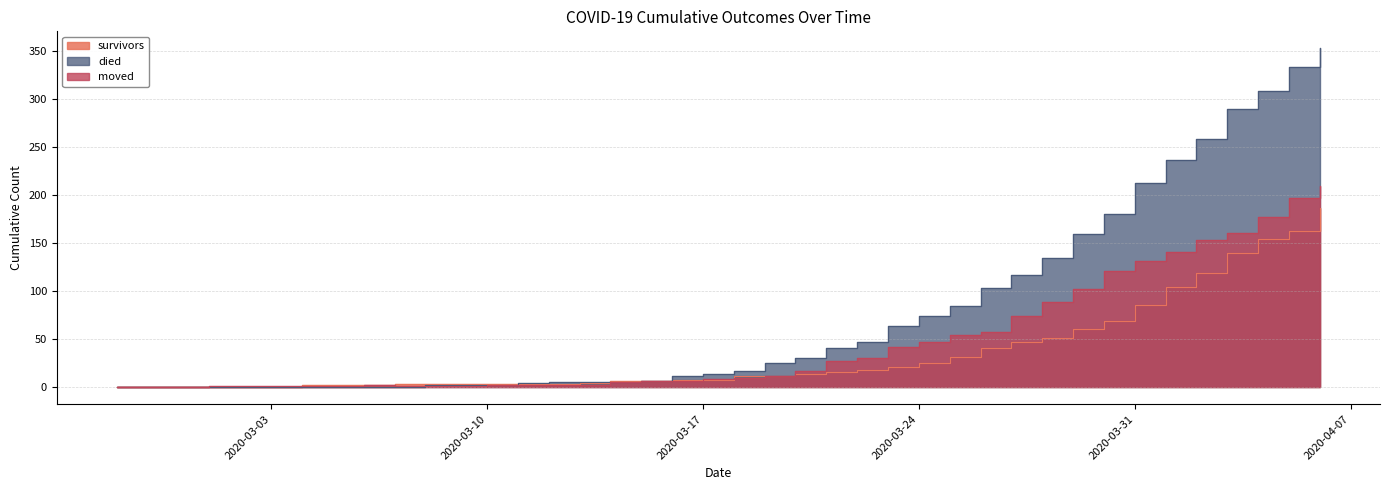

Reading left to right, list all the values displayed in this chart.

survivors: 0	0	0	0	0	0	2	2	2	3	3	3	3	3	3	4	7	7	8	8	12	12	14	16	18	21	25	31	41	47	51	61	69	86	104	119	140	154	163	187
died: 0	0	0	0	0	0	0	0	0	0	2	2	2	4	5	5	5	7	12	14	17	25	30	41	47	64	74	85	103	117	135	160	180	213	237	259	290	309	333	353
moved: 0	0	0	1	1	1	1	1	2	1	1	1	2	2	2	2	5	6	6	9	10	12	17	27	30	42	47	54	57	74	89	102	121	131	141	153	161	177	197	210